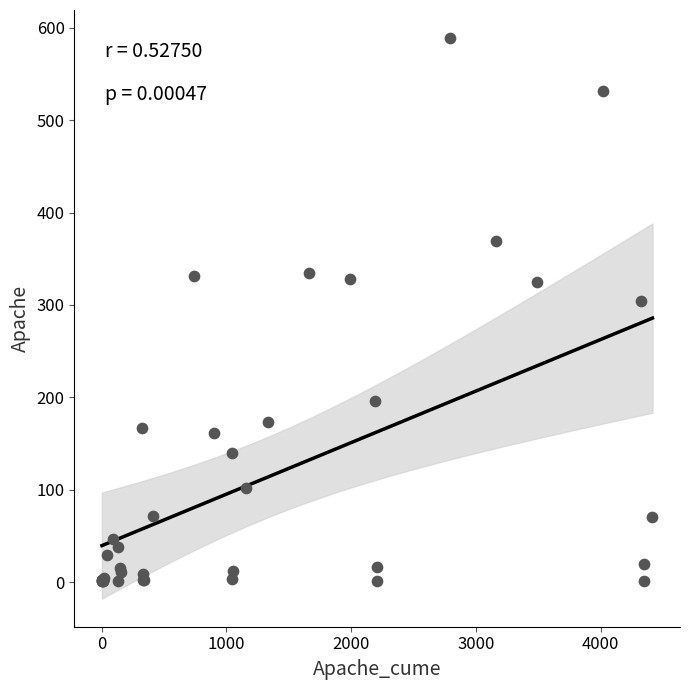

What Y value in the scatter plot is closest to 295?

304